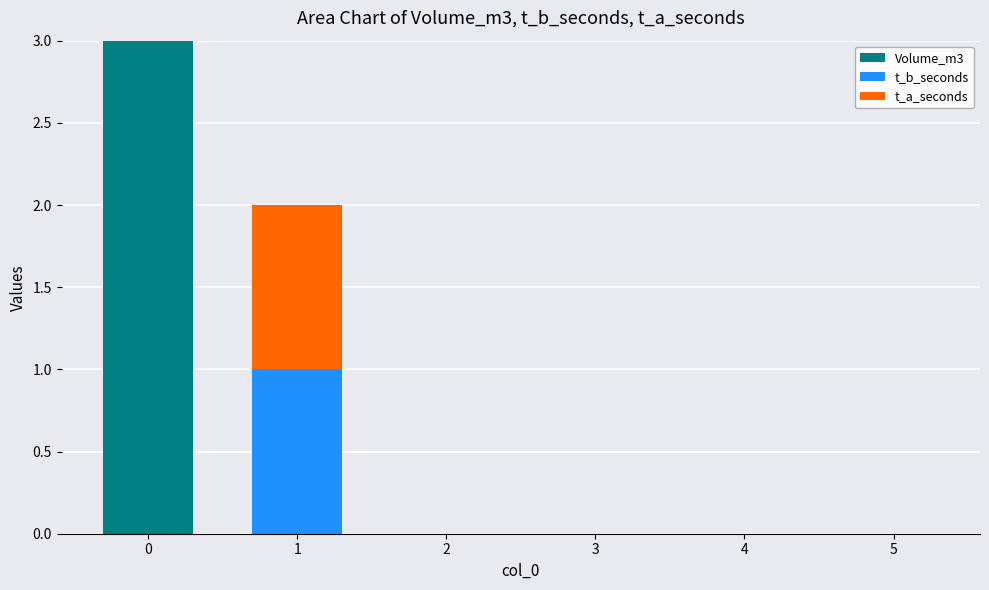

Reading left to right, list the values for the Volume_m3 series.

0=3	1=0	2=0	3=0	4=0	5=0